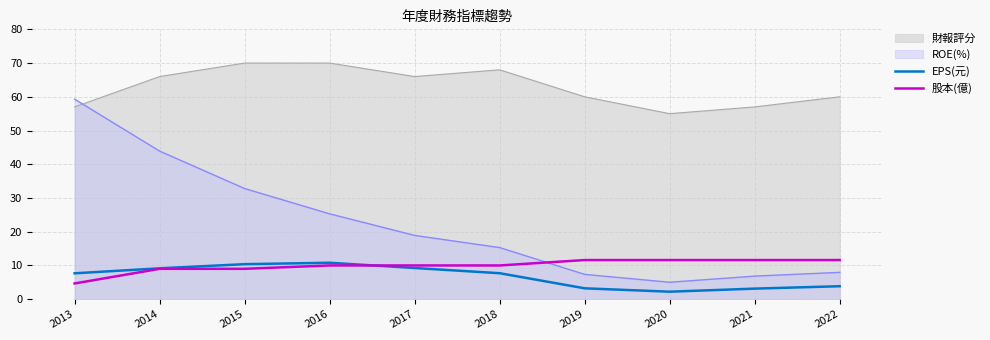

What is the sum of all EPS(元) values?

67.4